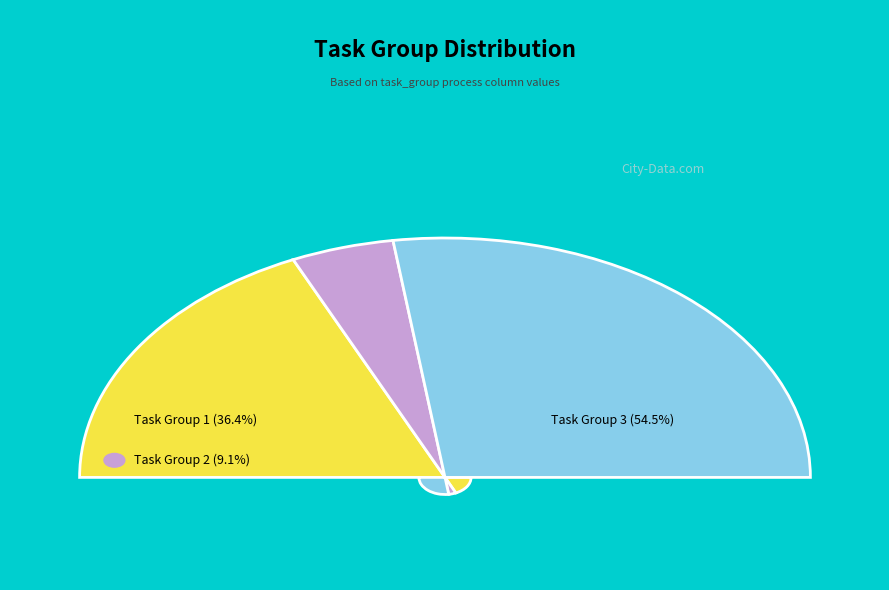

To the nearest percent, what is the combined percentage of 2 and 3?

64%